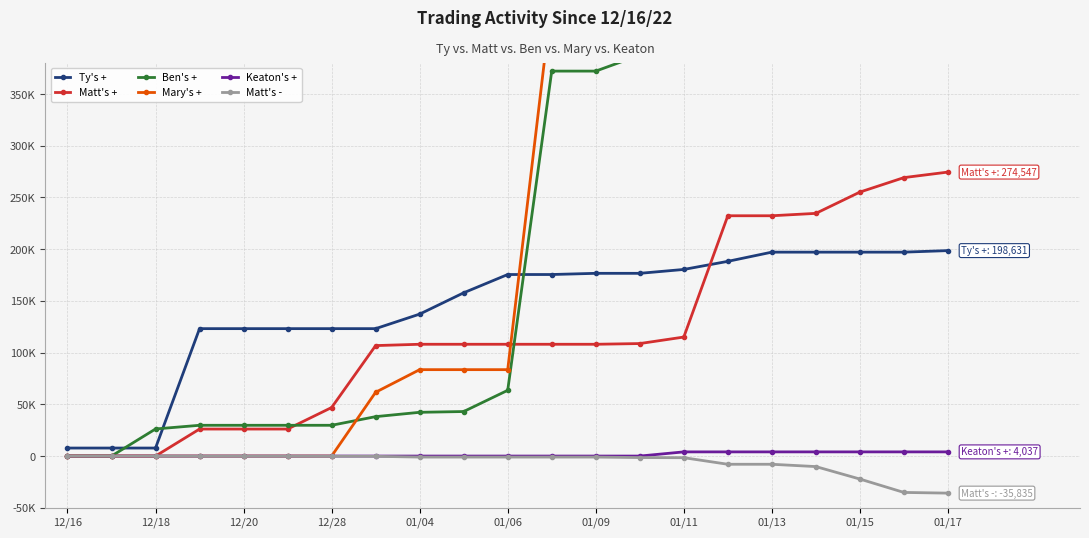

Does the chart have visible grid lines?

Yes